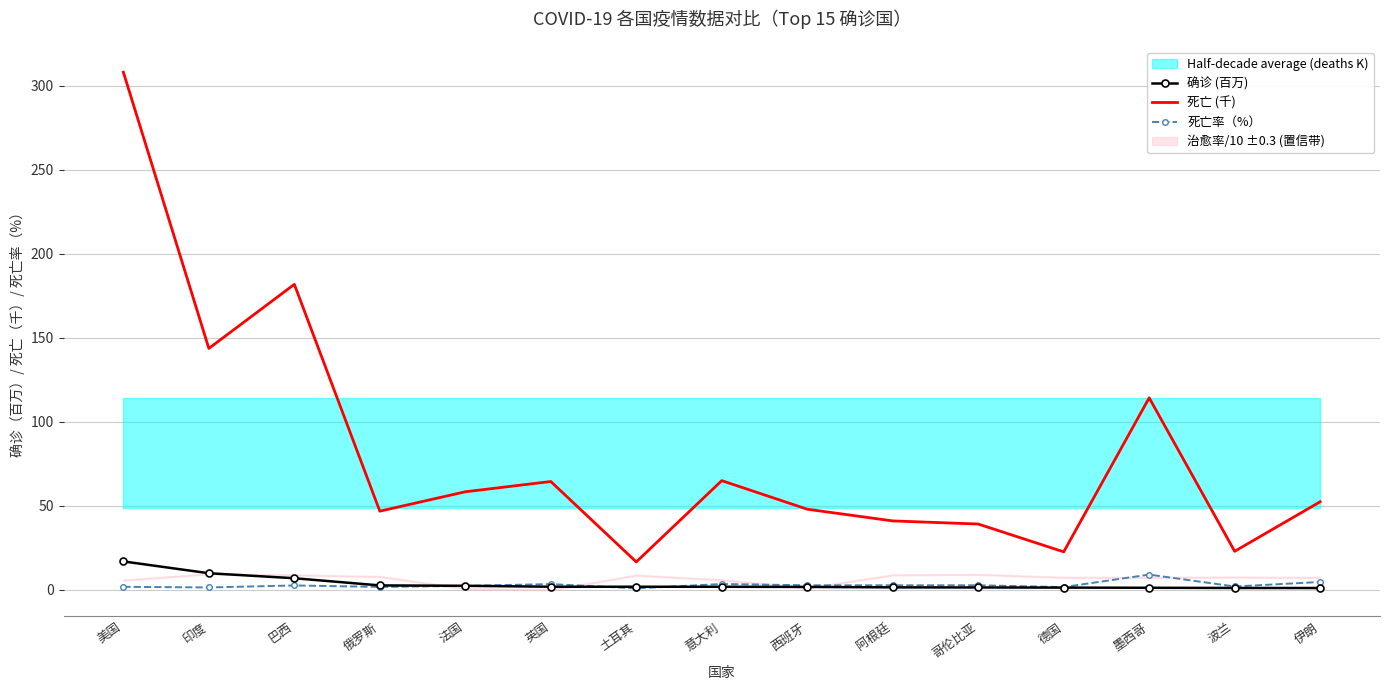

How many data points does each series have?

15